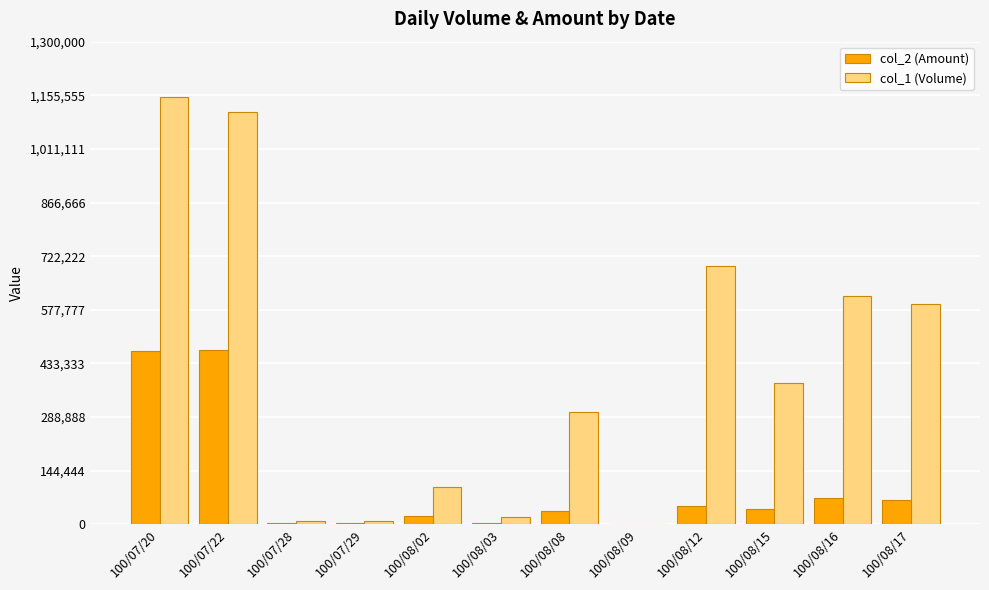

Does the chart contain stacked bars?

No